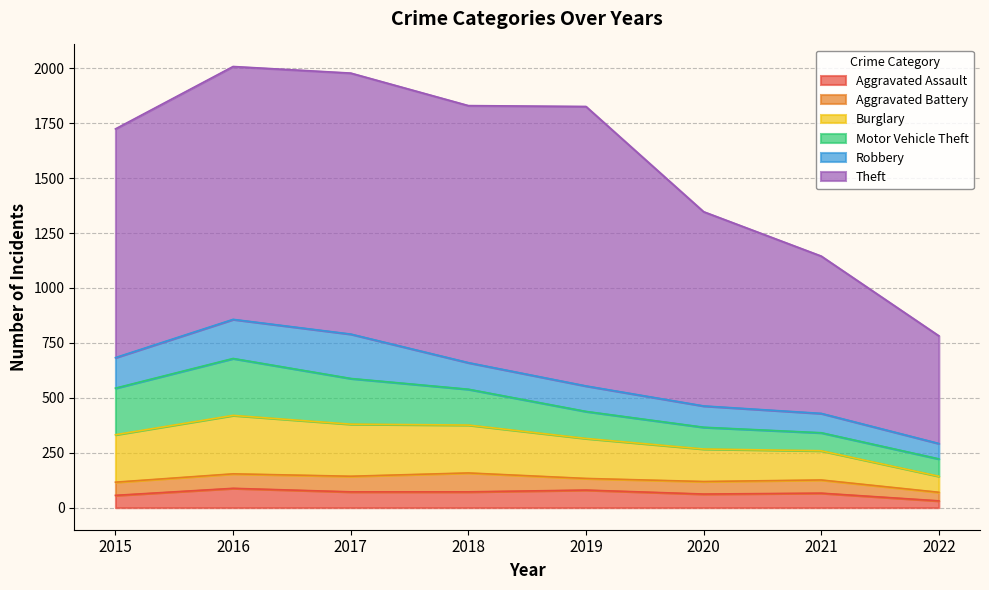

Reading right to left, list all the values displayed in this chart.

Aggravated Assault: 2022=31	2021=66	2020=62	2019=80	2018=72	2017=72	2016=88	2015=56
Aggravated Battery: 2022=39	2021=60	2020=57	2019=53	2018=86	2017=71	2016=66	2015=60
Burglary: 2022=73	2021=133	2020=148	2019=182	2018=218	2017=237	2016=266	2015=216
Motor Vehicle Theft: 2022=79	2021=82	2020=99	2019=123	2018=163	2017=208	2016=259	2015=212
Robbery: 2022=70	2021=88	2020=97	2019=116	2018=121	2017=202	2016=178	2015=139
Theft: 2022=490	2021=716	2020=884	2019=1272	2018=1170	2017=1188	2016=1151	2015=1041